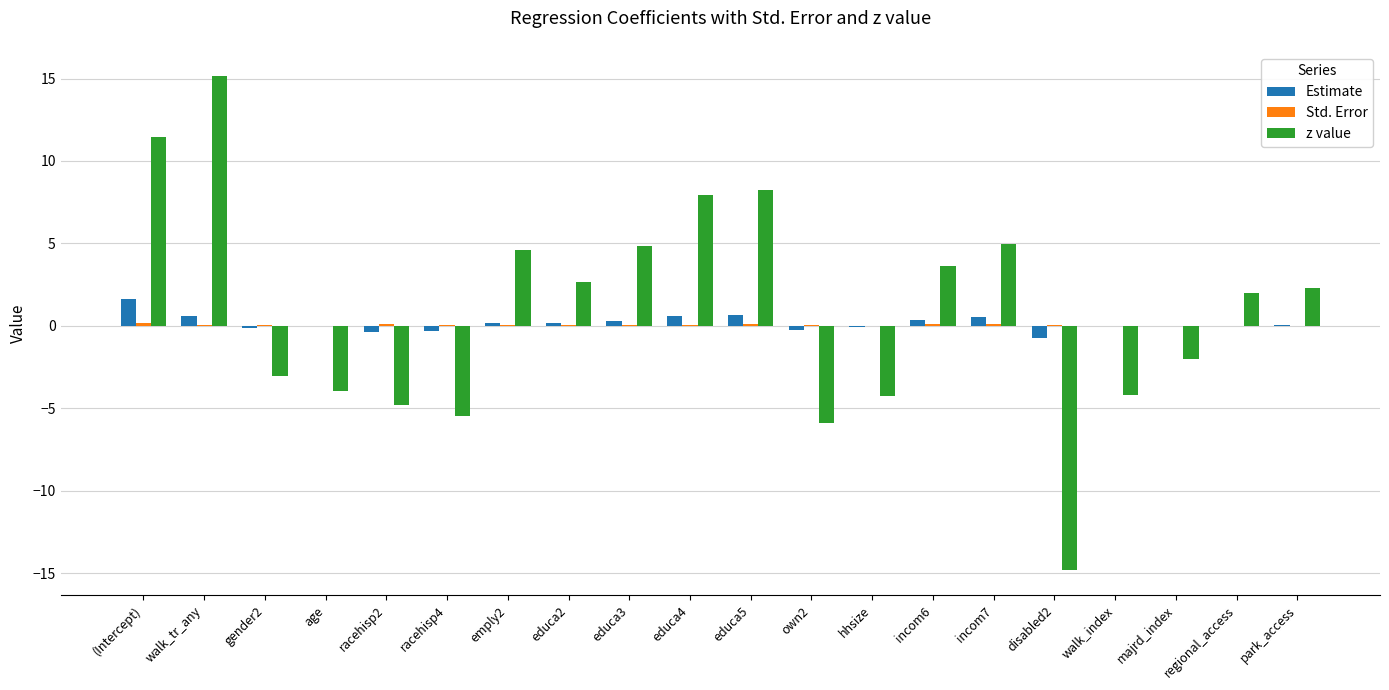

At which category is the sum across all series the highest?

walk_tr_any